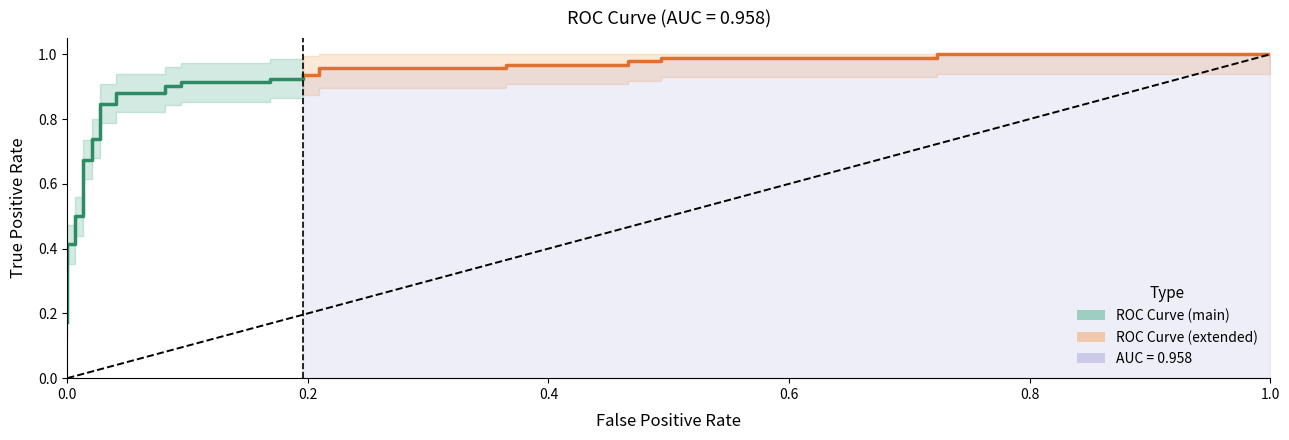

True or false: tpr and fpr cross at least once.

False